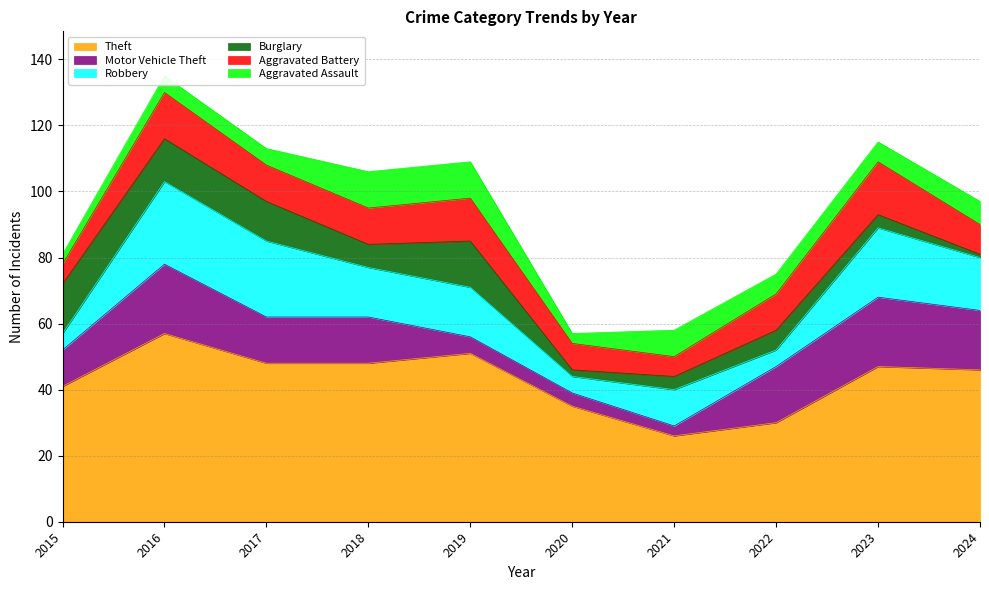

True or false: Burglary has a value of 6 at 2015.

False